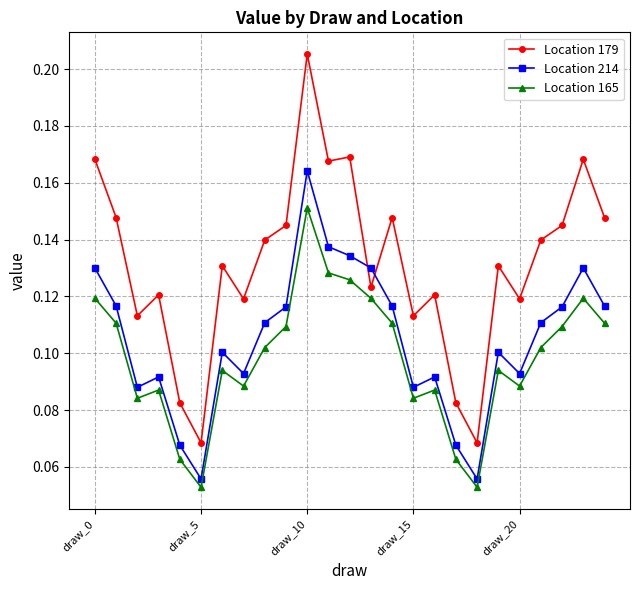

What are all the series names shown in the legend?

Location 179, Location 214, Location 165